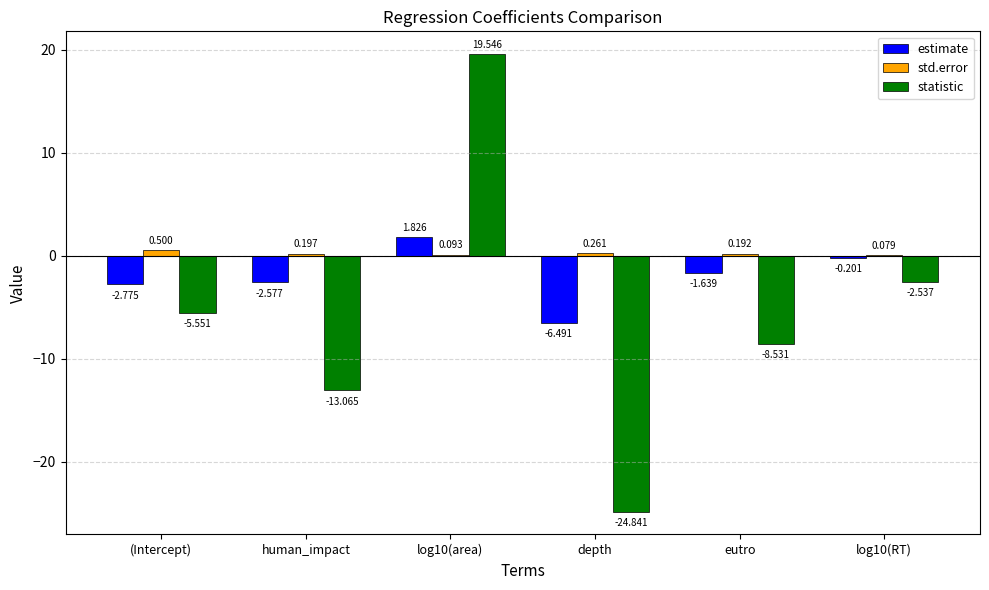

Where is estimate nearest to the value -2?

eutro